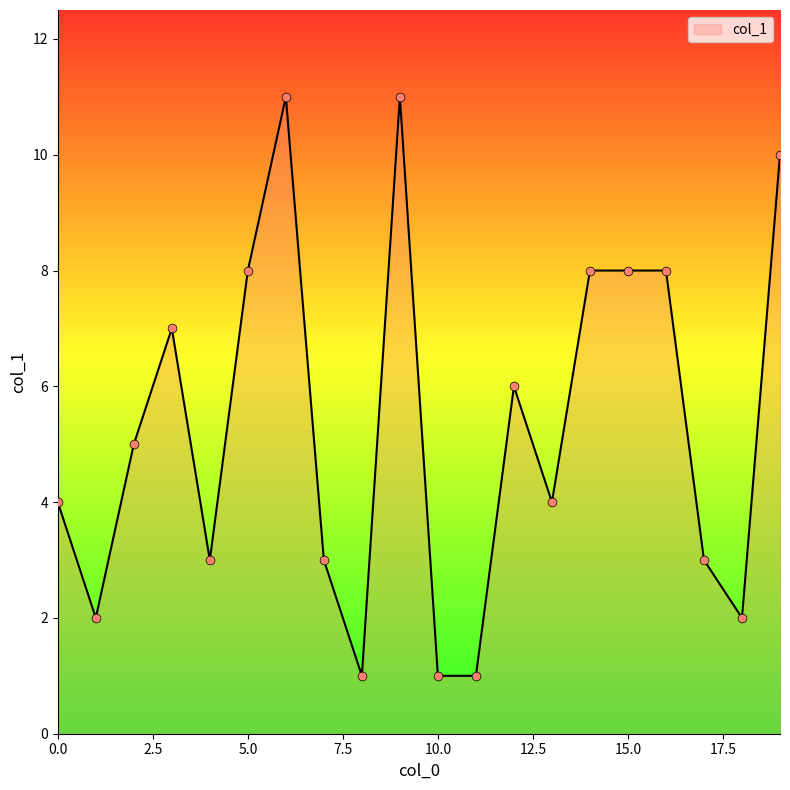

What is the difference between the maximum and minimum values?

10